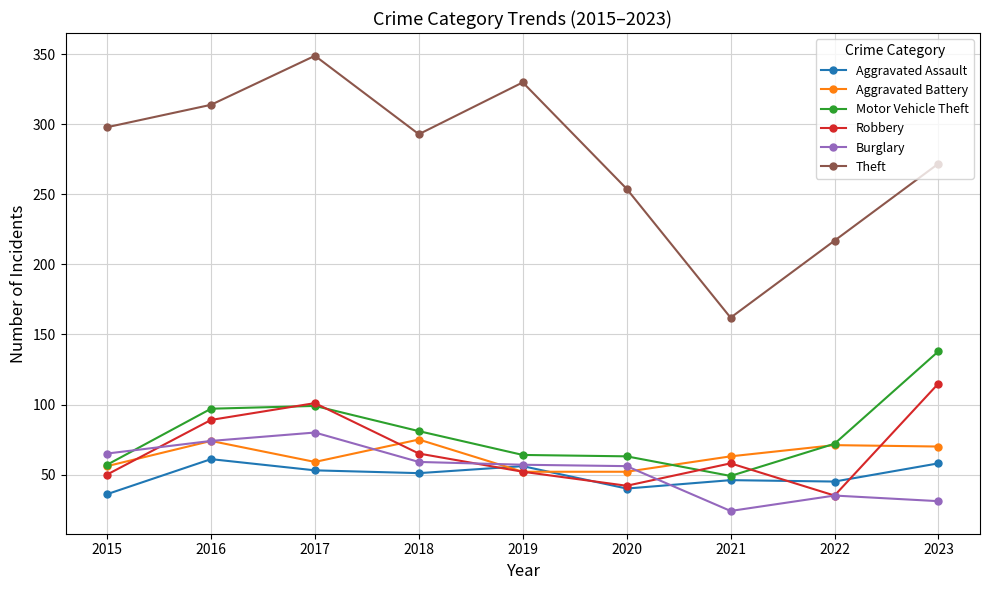

Which series has the largest total across all categories?

Theft